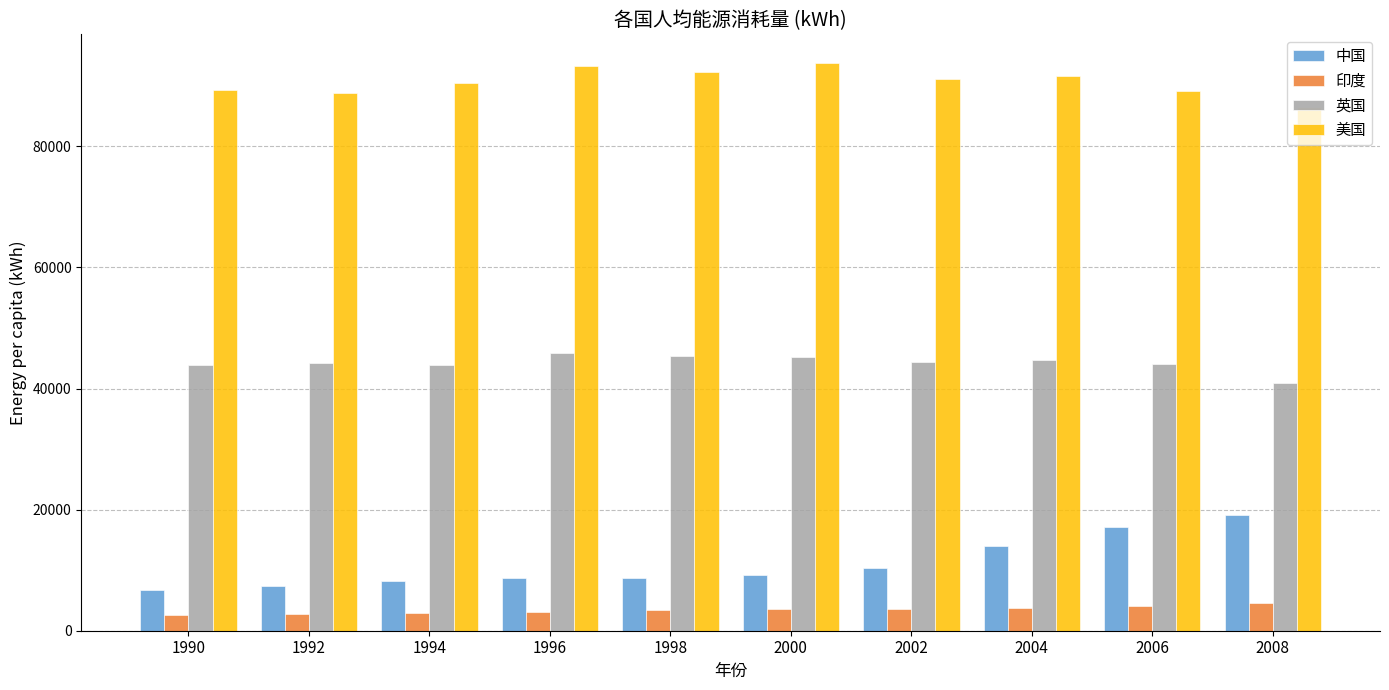

What is the sum of the 中国 values at 2000 and 1996?

17871.9